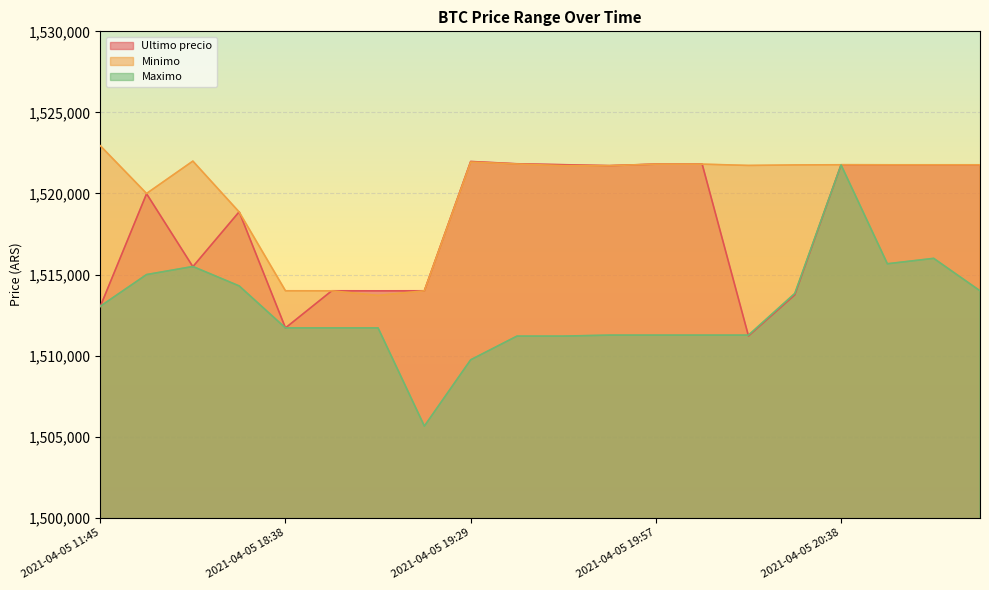

How many lines are shown in the chart?

3